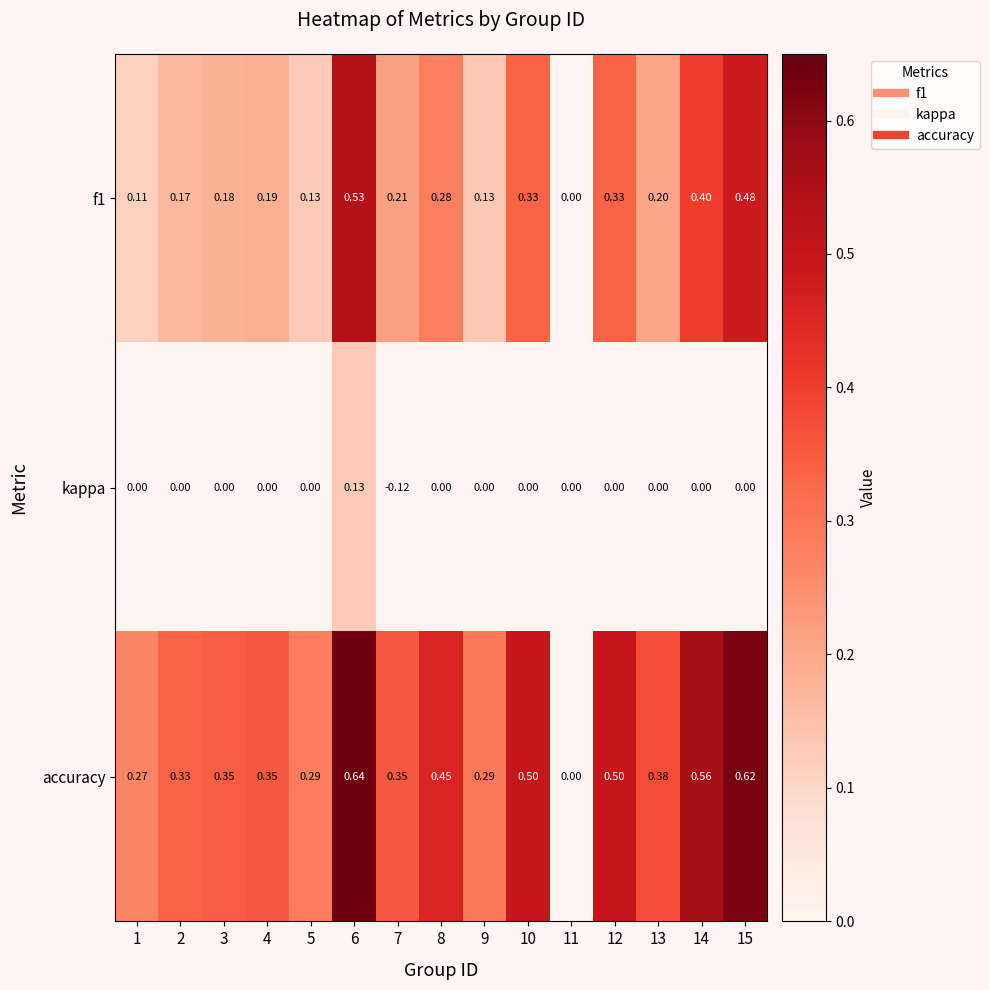

Is the value of kappa at 9 greater than the value of accuracy at 6?

No